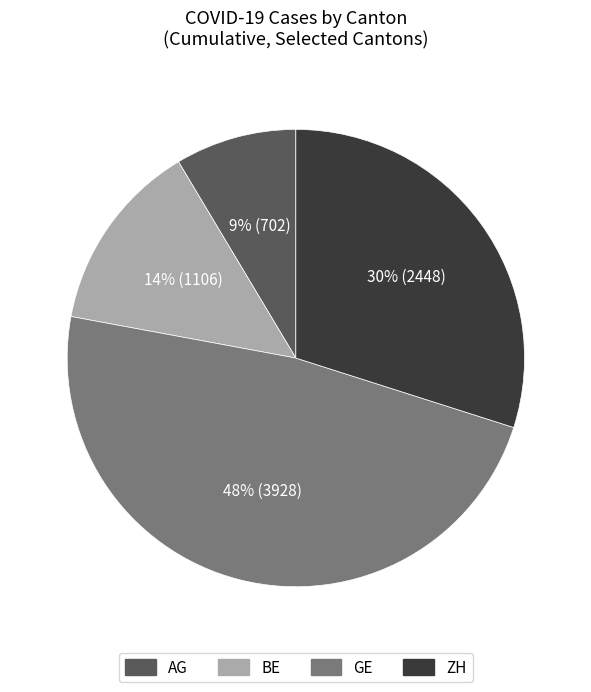

The GE slice represents 13% of the pie. True or false?

False